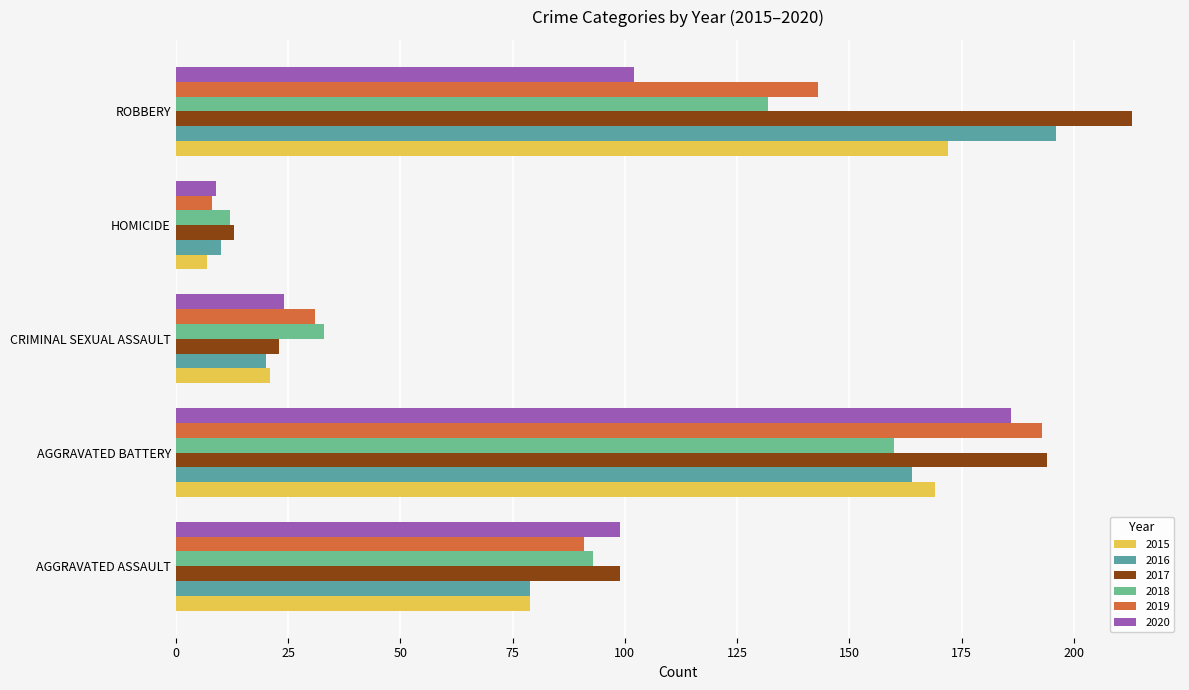

What is the average value of the 2016 series?

94